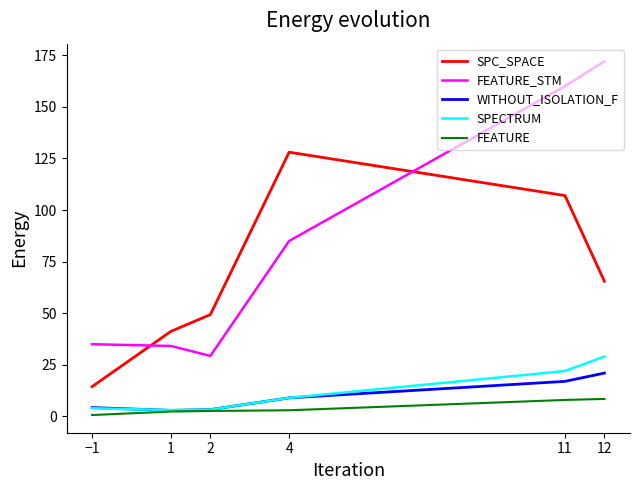

At which label is FEATURE closest to 4?

4